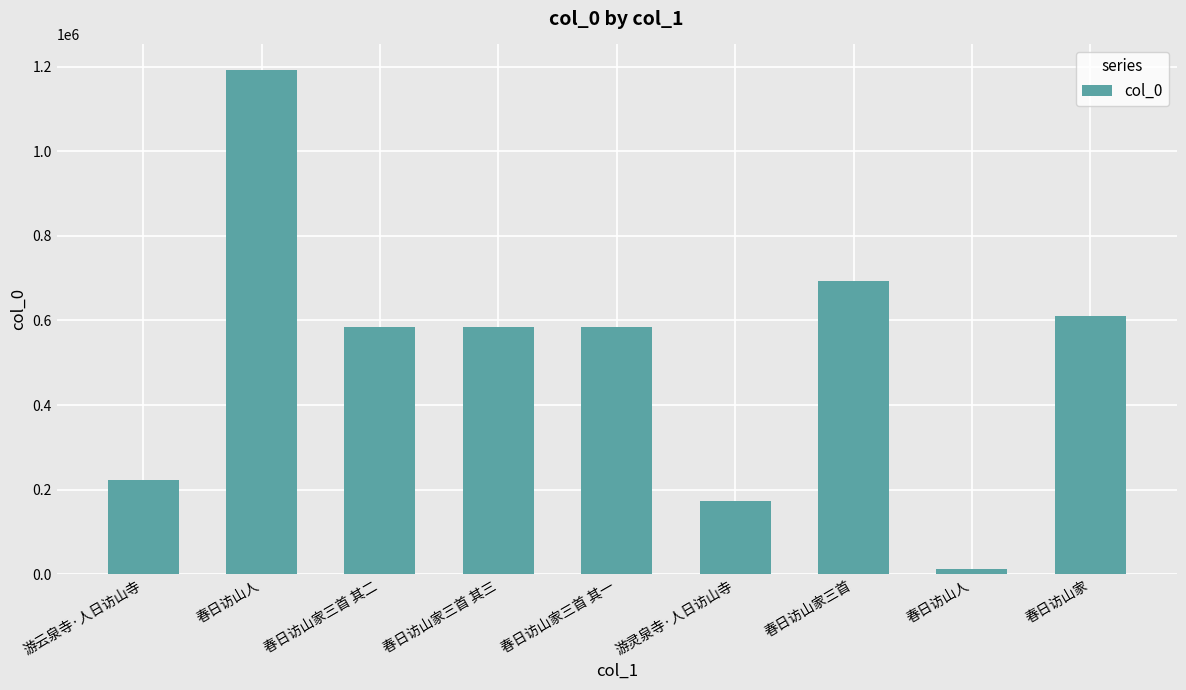

How many values are below 585025?

4